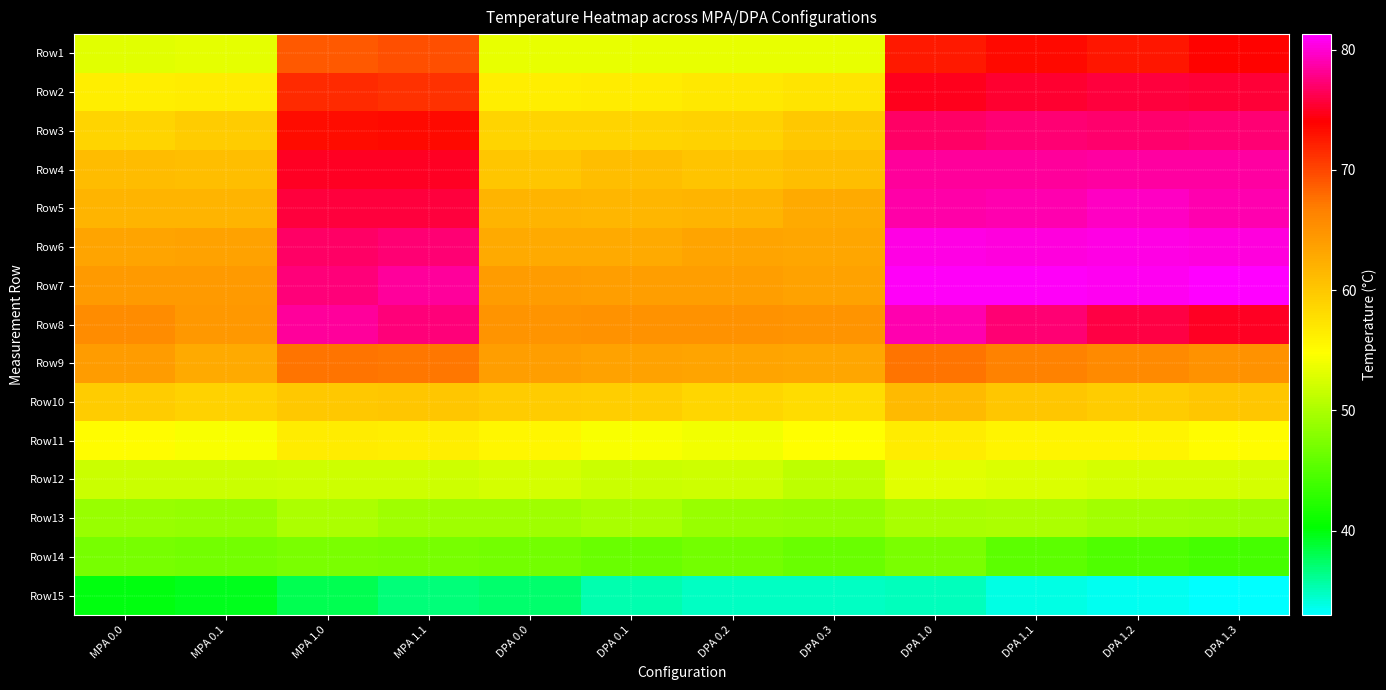

Which series has the largest total across all categories?

Row7